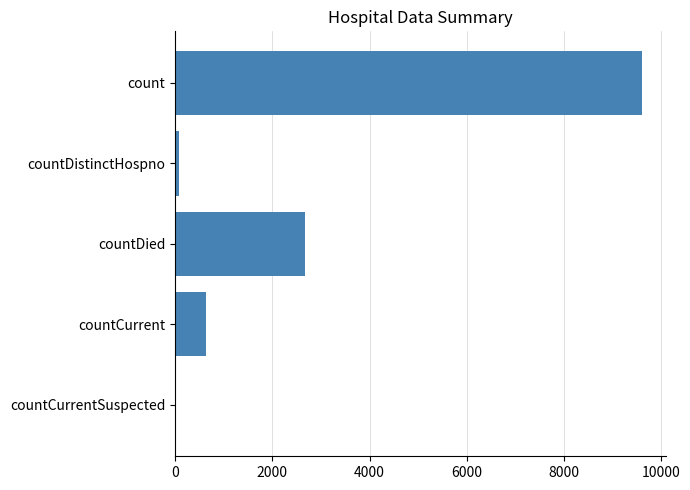

Where is the data nearest to the value 4806?

countDied